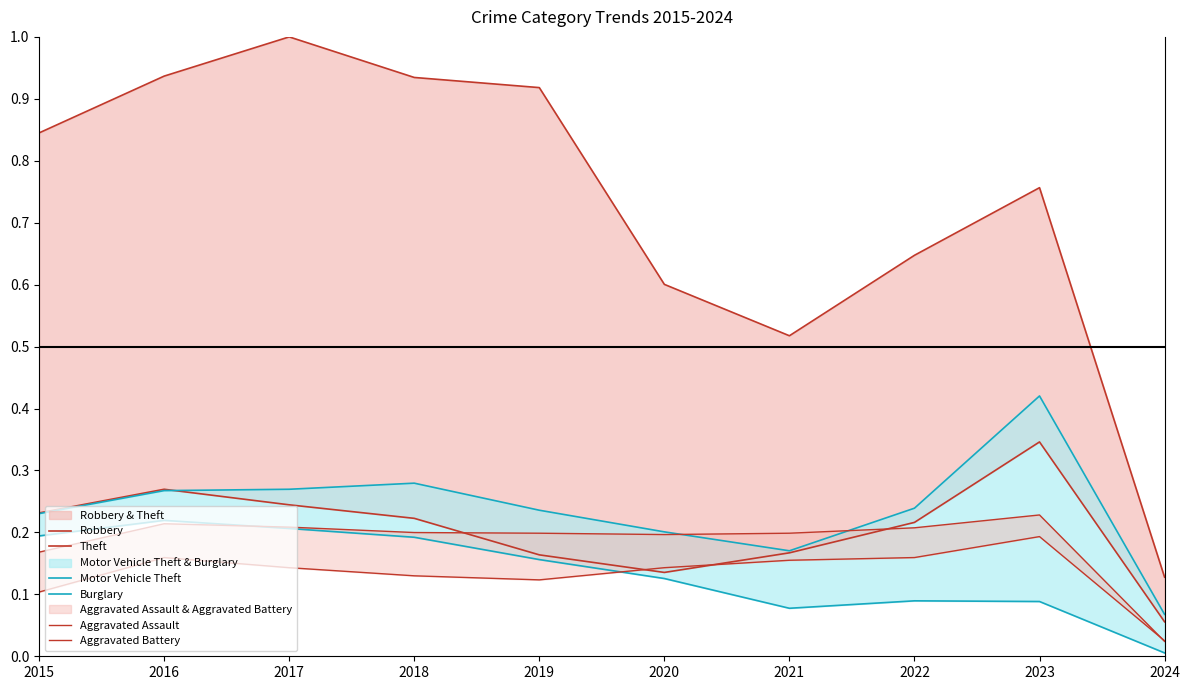

What is the spread (max minus min) of values at 2021?

0.4